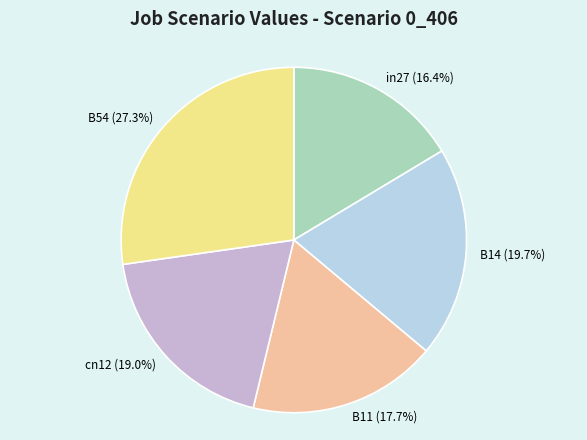

How many slices are in this pie chart?

5